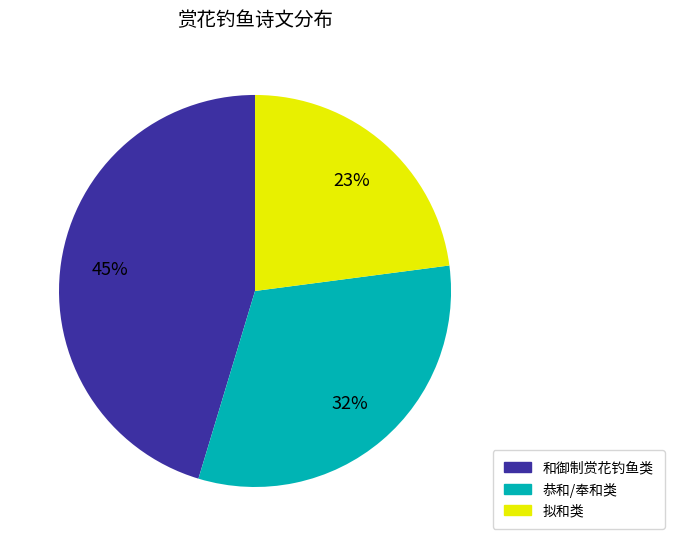

Is there a majority slice in this chart?

No